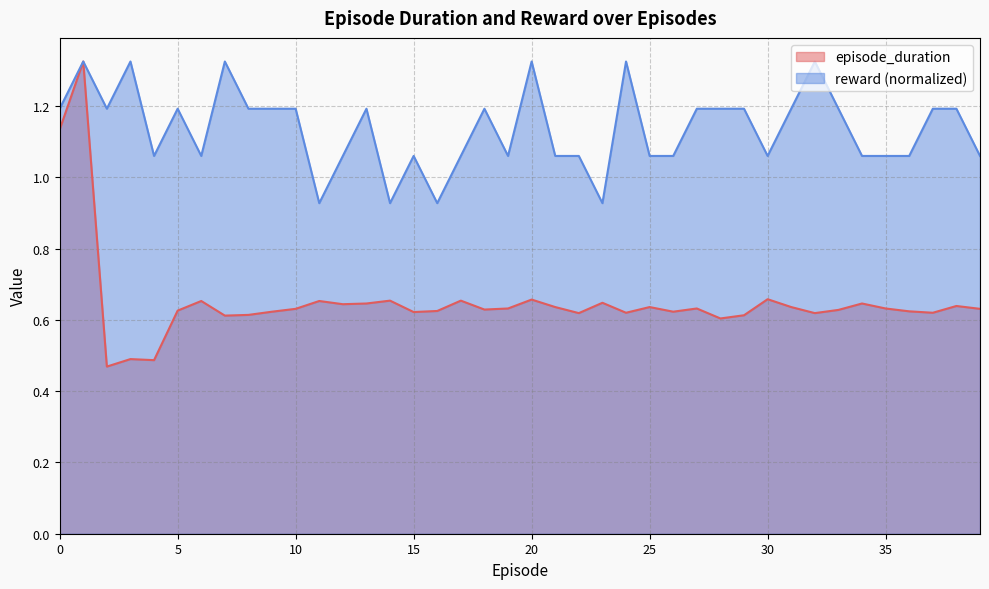

Reading right to left, extract all data points from this chart.

episode_duration: 39=0.6	38=0.6	37=0.6	36=0.6	35=0.6	34=0.6	33=0.6	32=0.6	31=0.6	30=0.7	29=0.6	28=0.6	27=0.6	26=0.6	25=0.6	24=0.6	23=0.6	22=0.6	21=0.6	20=0.7	19=0.6	18=0.6	17=0.7	16=0.6	15=0.6	14=0.7	13=0.6	12=0.6	11=0.7	10=0.6	9=0.6	8=0.6	7=0.6	6=0.7	5=0.6	4=0.5	3=0.5	2=0.5	1=1.3	0=1.1
reward: 39=1.1	38=1.2	37=1.2	36=1.1	35=1.1	34=1.1	33=1.2	32=1.3	31=1.2	30=1.1	29=1.2	28=1.2	27=1.2	26=1.1	25=1.1	24=1.3	23=0.9	22=1.1	21=1.1	20=1.3	19=1.1	18=1.2	17=1.1	16=0.9	15=1.1	14=0.9	13=1.2	12=1.1	11=0.9	10=1.2	9=1.2	8=1.2	7=1.3	6=1.1	5=1.2	4=1.1	3=1.3	2=1.2	1=1.3	0=1.2